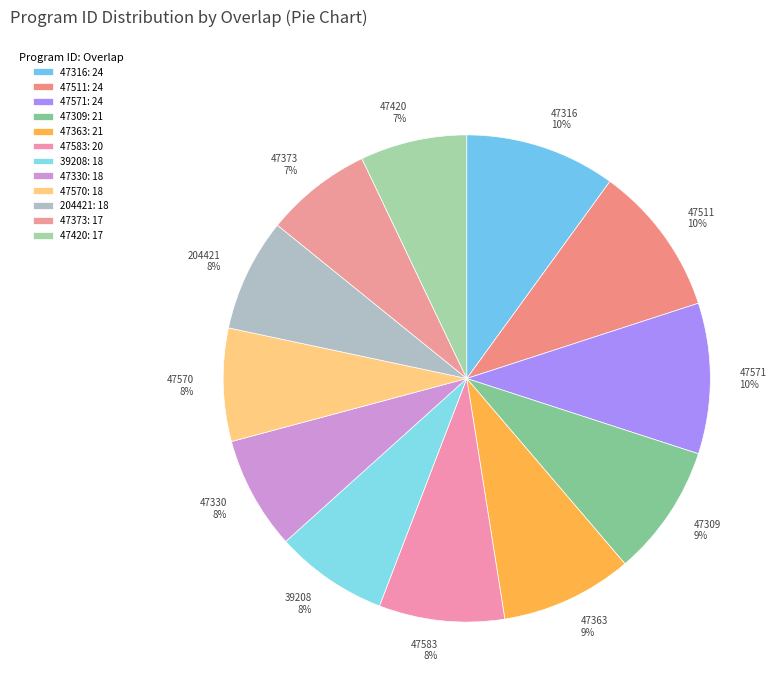

Rank the categories by value from lowest to highest.

47373, 47420, 39208, 47330, 47570, 204421, 47583, 47309, 47363, 47316, 47511, 47571